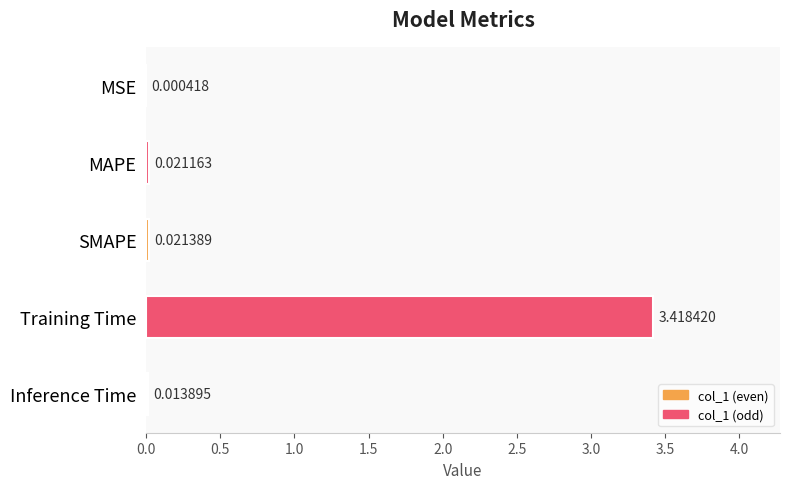

What is the change in value from SMAPE to Training Time?

+3.4